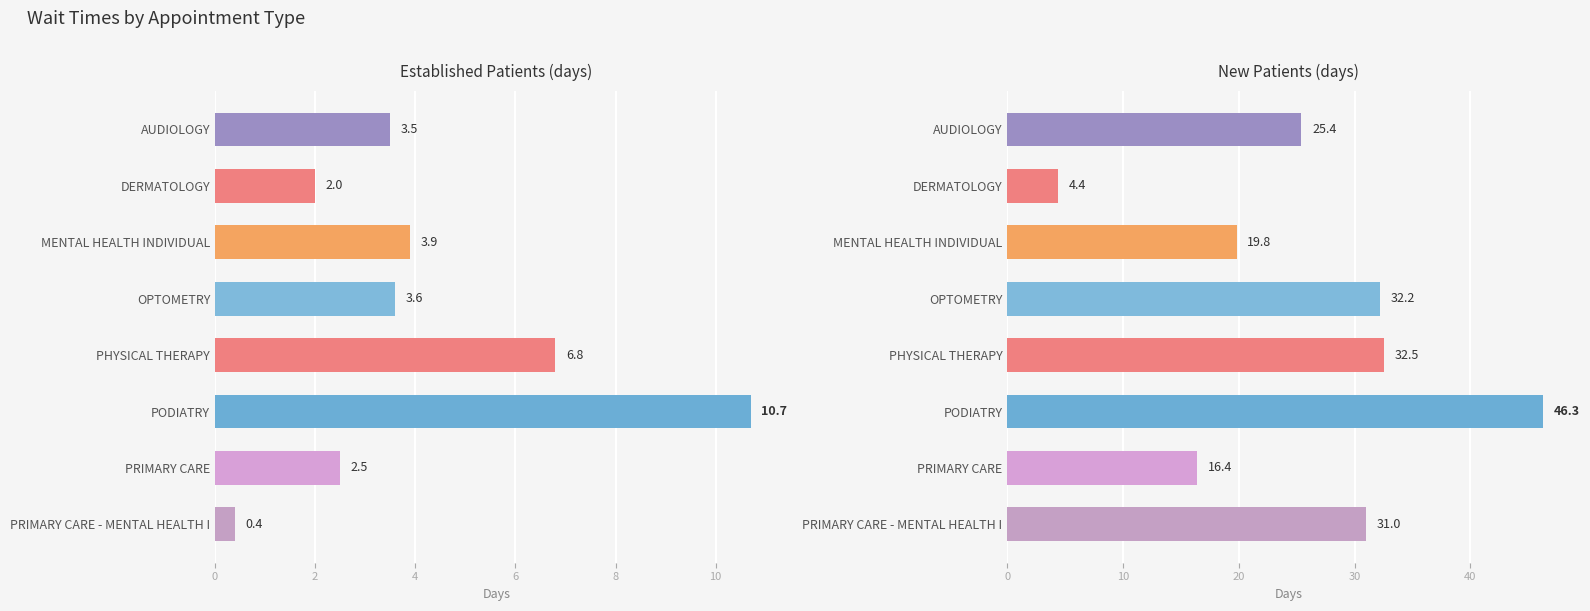

How many distinct data groups are displayed?

2